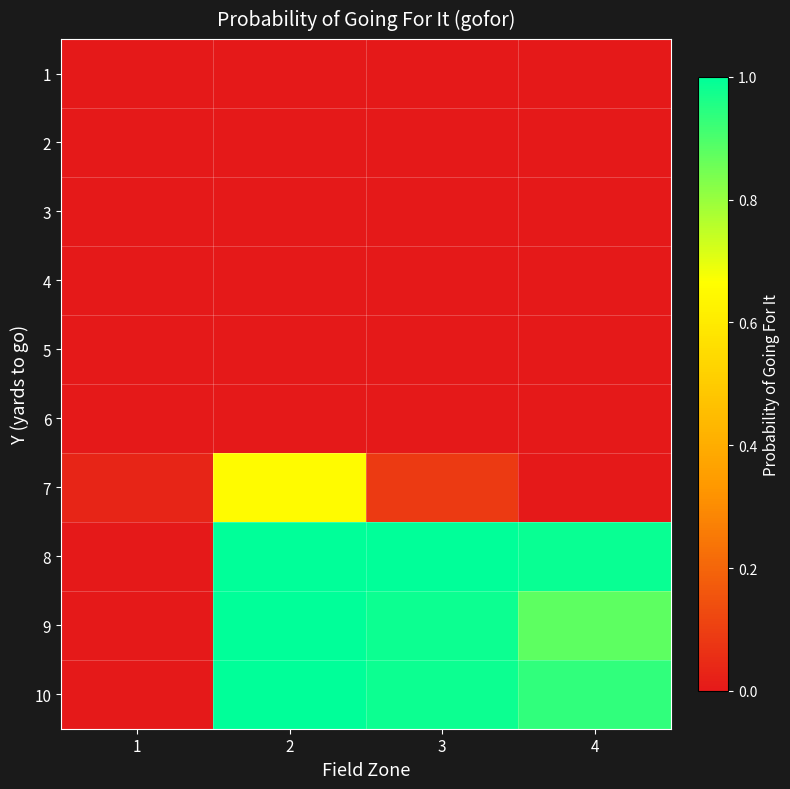

At how many categories does at least one series exceed 0?

4